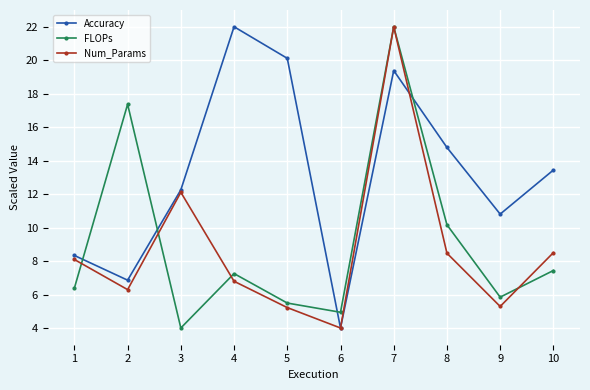

How many distinct data groups are displayed?

3